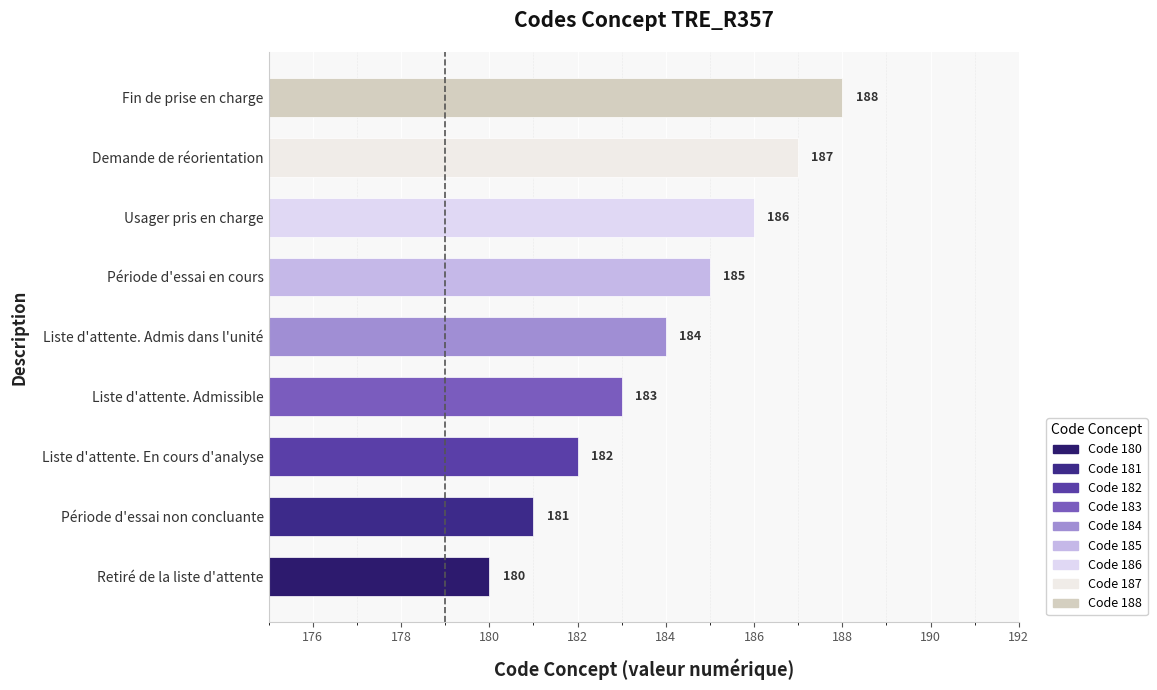

Reading bottom to top, what are all the values shown in this chart?

Retiré de la liste d'attente=180	Période d'essai non concluante=181	Liste d'attente. En cours d'analyse=182	Liste d'attente. Admissible=183	Liste d'attente. Admis dans l'unité=184	Période d'essai en cours=185	Usager pris en charge=186	Demande de réorientation=187	Fin de prise en charge=188